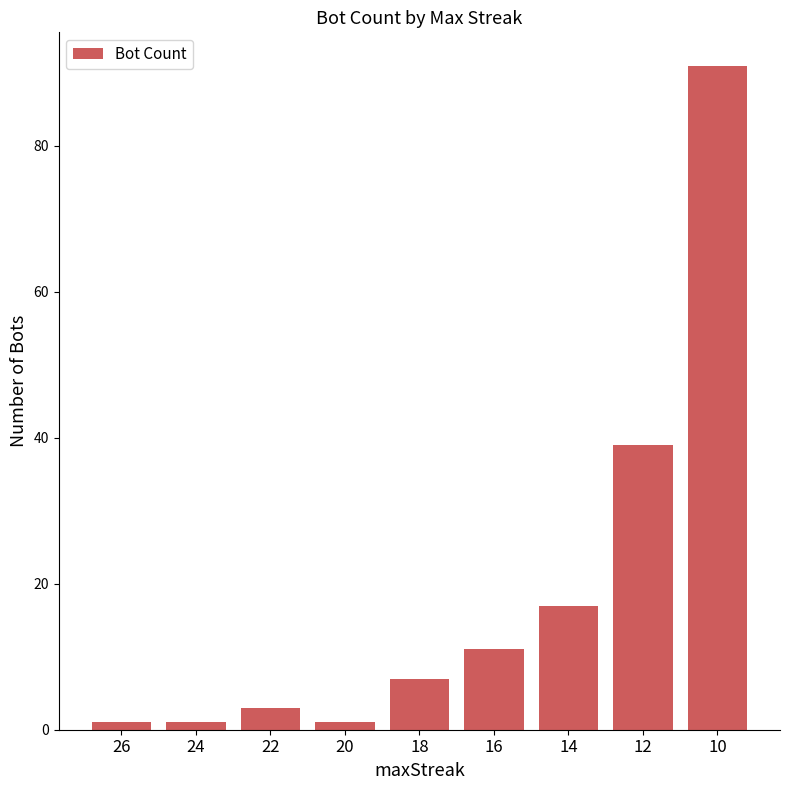

What is the change in value from 22 to 16?

+8